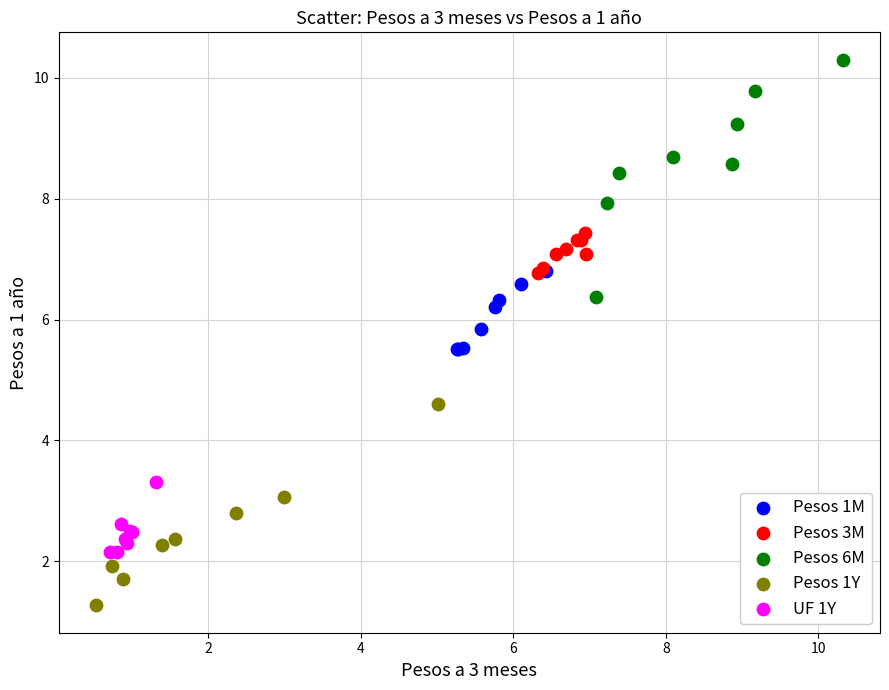

Which series reaches the maximum Y coordinate?

Pesos 6M